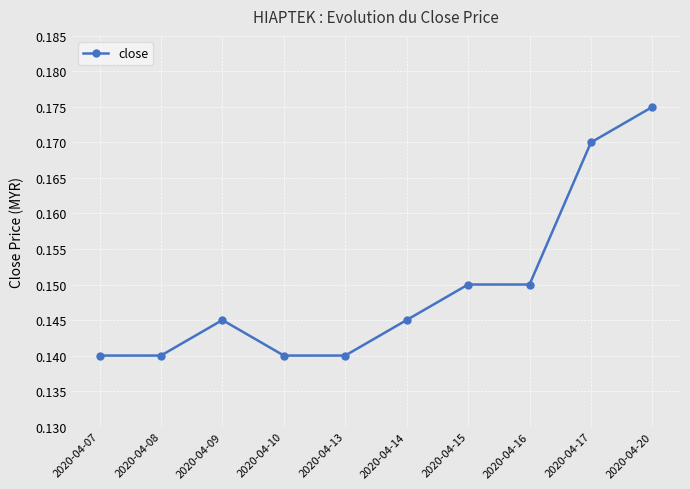

What is the sum of all values?

1.5